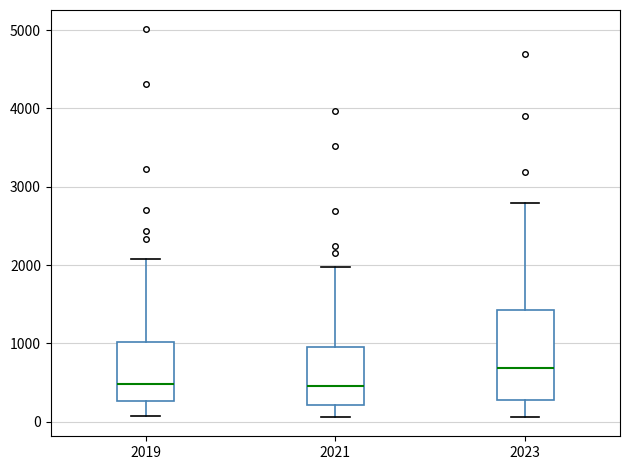

Reading left to right, transcribe this box plot: for each box, give where its median line is, the range the box spans, and where its two whiskers end, as read against the y-axis. The values are not printed on the chart, so give them approximately, as read against the axis.

2019: median 500, box 300 to 1000, whiskers 100 to 2100
2021: median 500, box 200 to 900, whiskers 100 to 2000
2023: median 700, box 300 to 1400, whiskers 100 to 2800